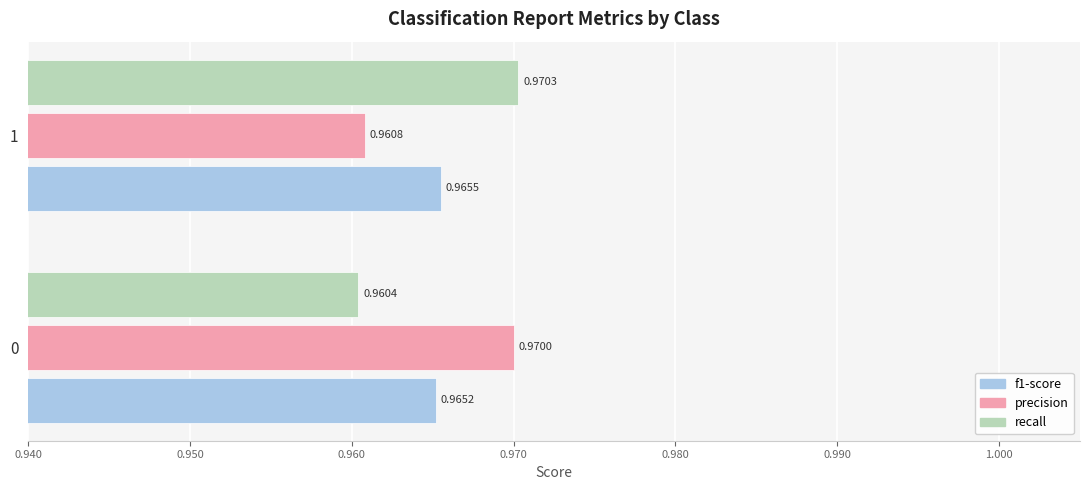

What is the sum of the f1-score values at 0 and 1?

1.9